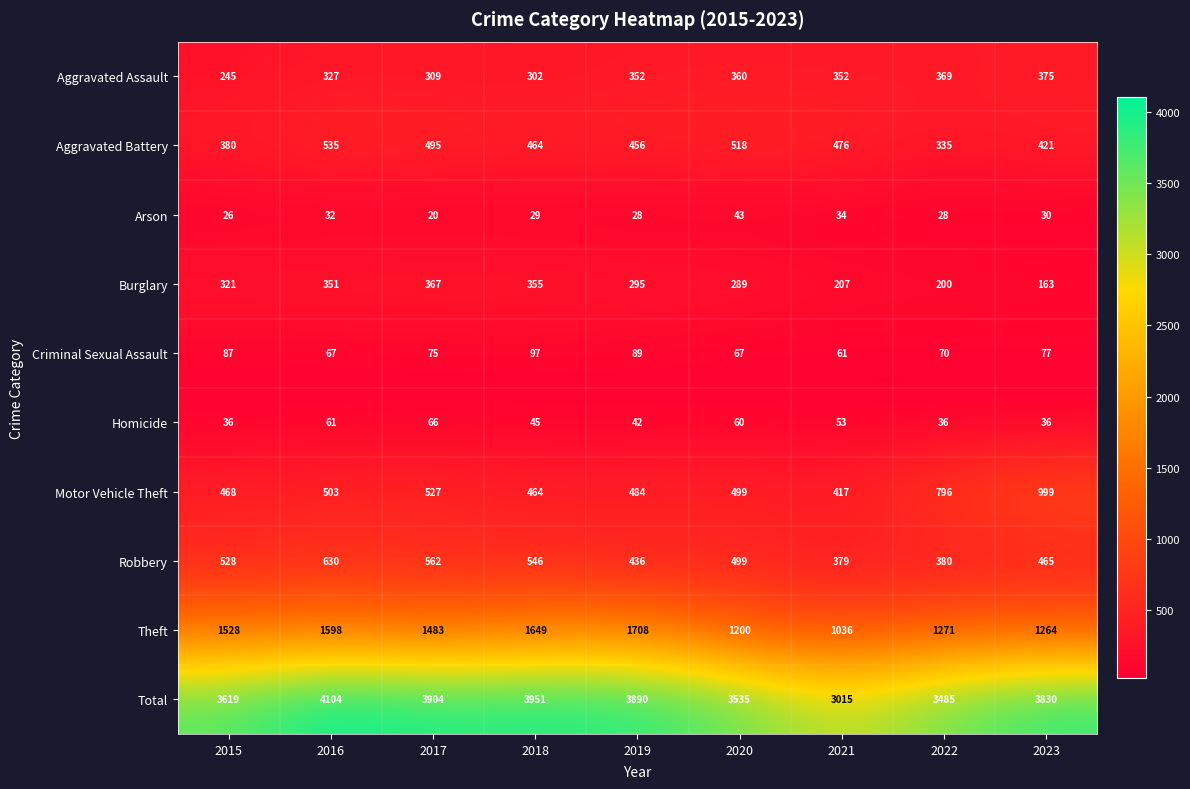

True or false: Aggravated Battery has a value of 421 at 2023.

True